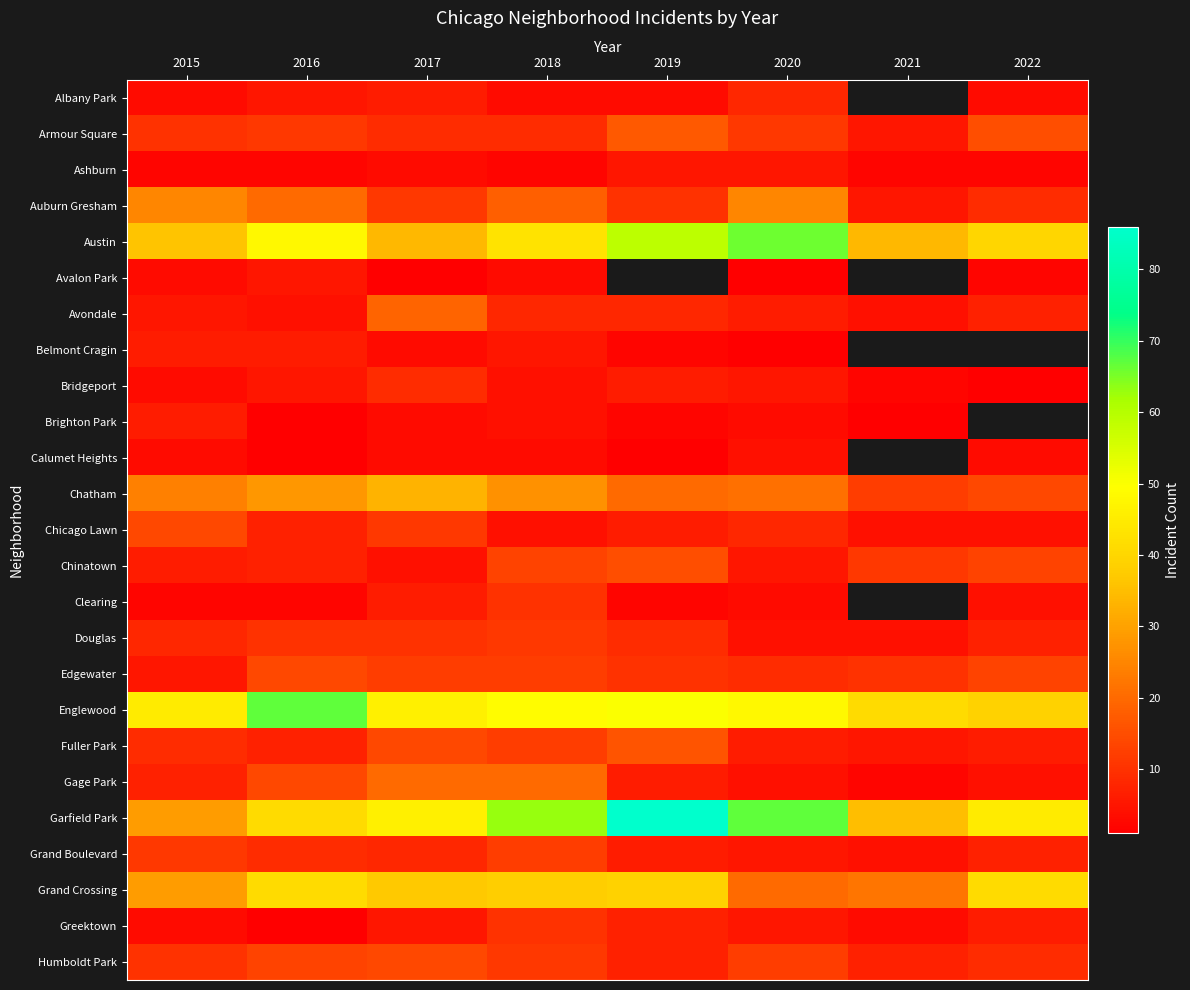

At which label does Brighton Park first exceed 3?

2015